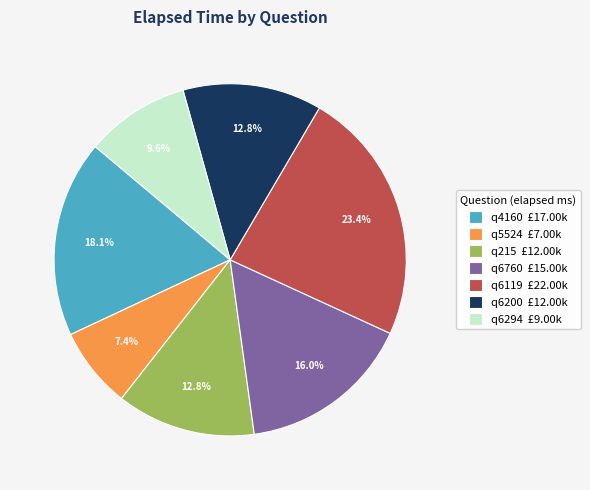

True or false: q6760 accounts for 27% of the total.

False